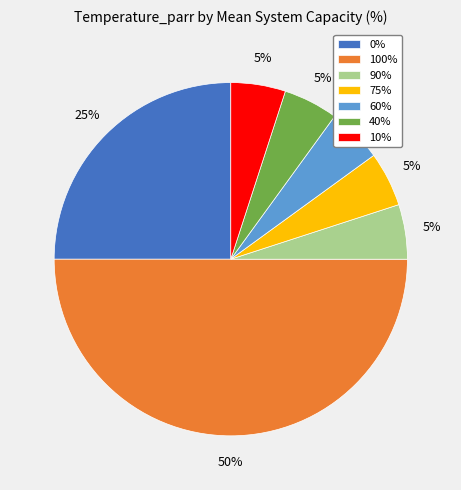

The 0% slice represents 31% of the pie. True or false?

False